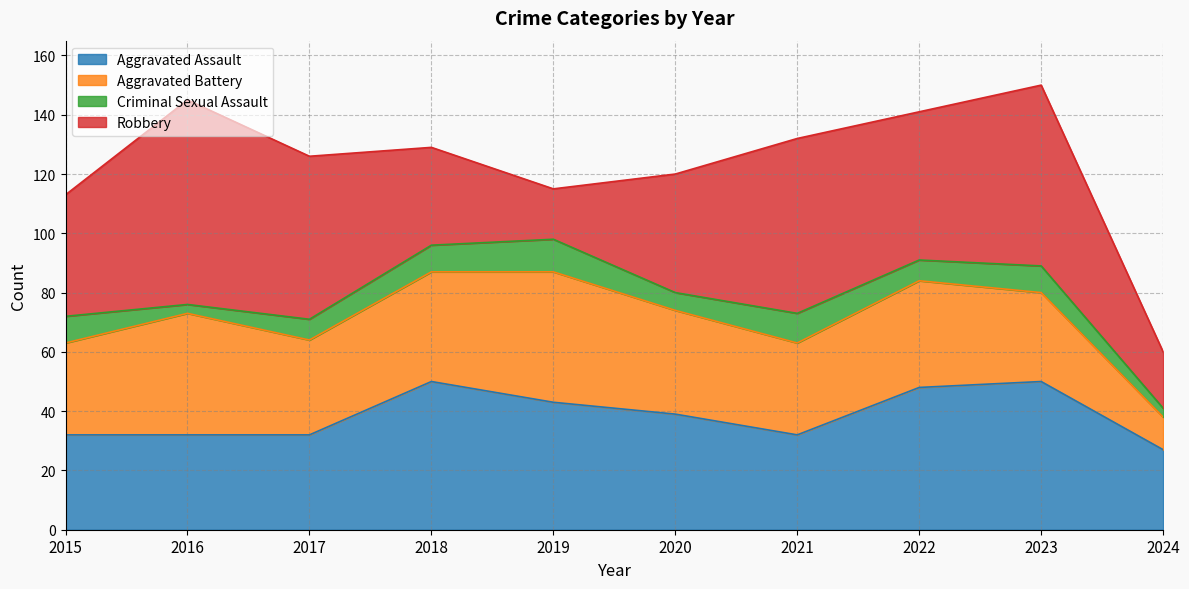

True or false: Robbery has more than 1 points higher than both neighbors.

True